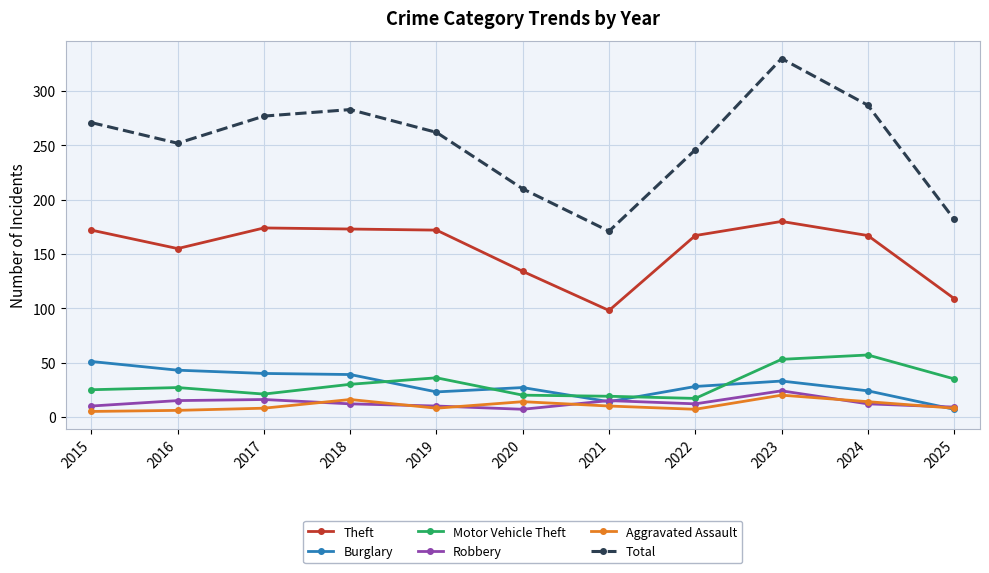

True or false: Burglary and Theft intersect in this chart.

False